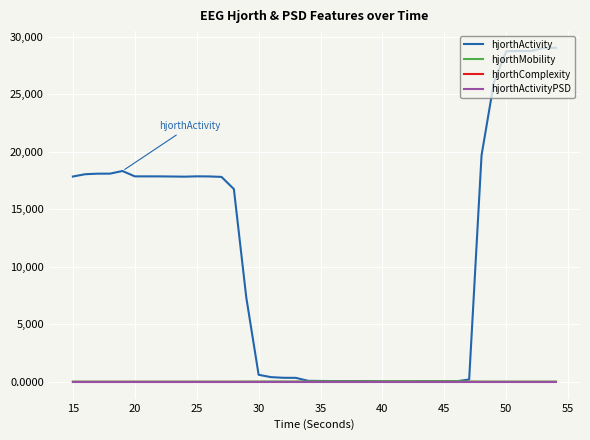

What is the greatest value displayed?

29031.4